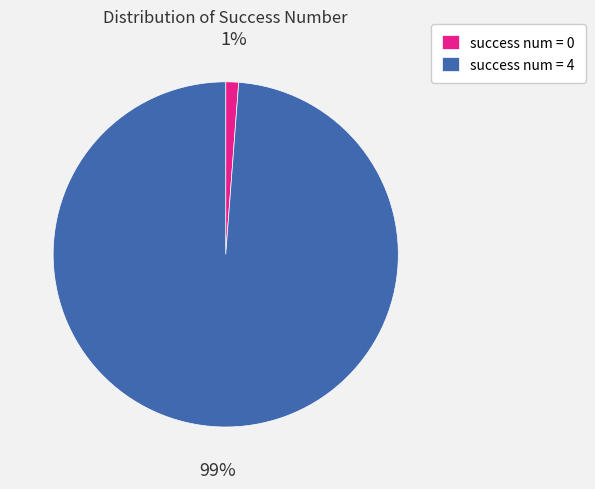

Is it true that success num = 0 is 1% of the pie?

True